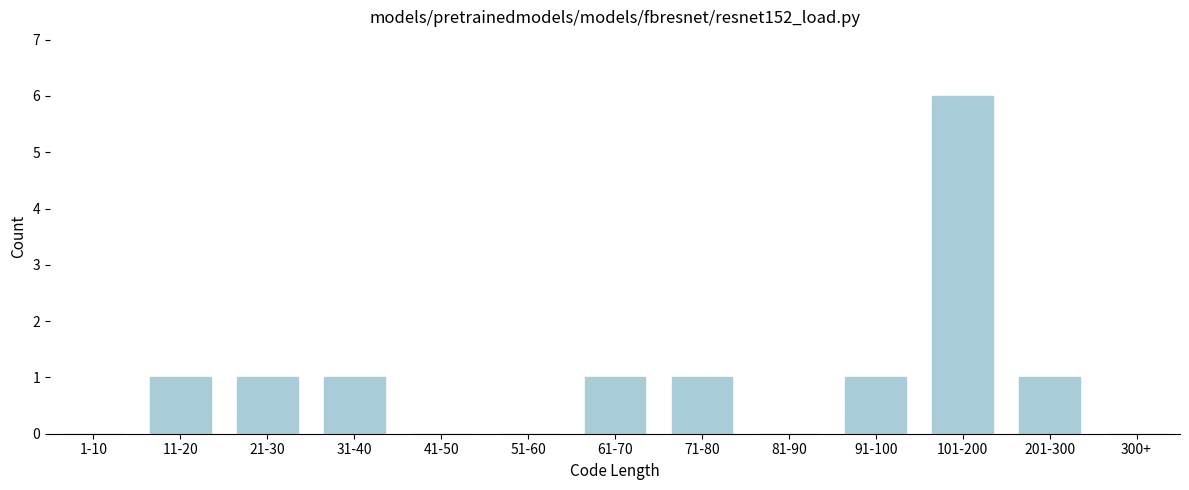

Reading left to right, what are all the values shown in this chart?

1-10=0	11-20=1	21-30=1	31-40=1	41-50=0	51-60=0	61-70=1	71-80=1	81-90=0	91-100=1	101-200=6	201-300=1	300+=0